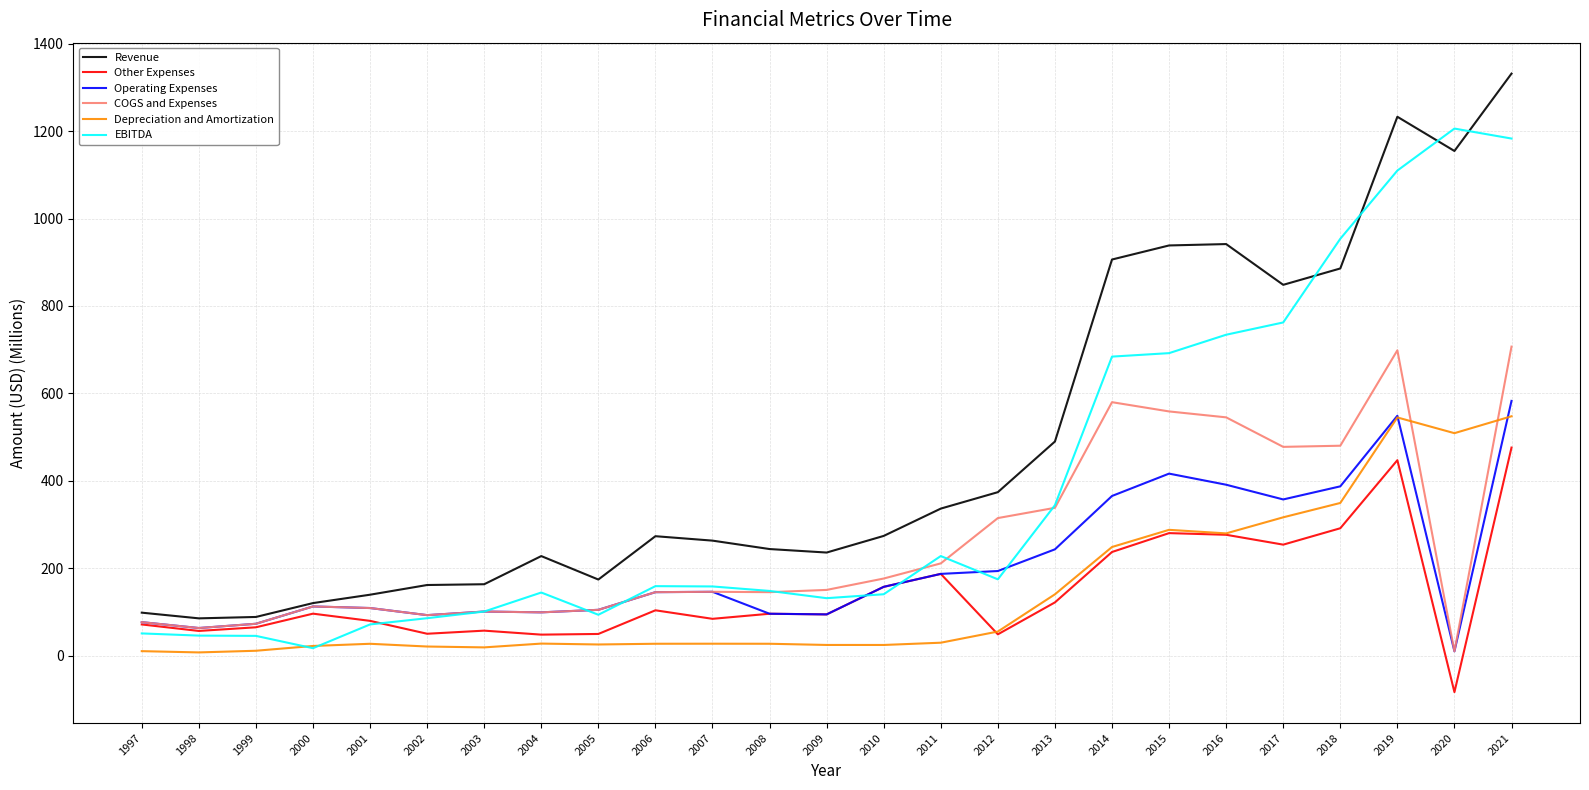

What is the sum of all Depreciation and Amortization values?

3610.2